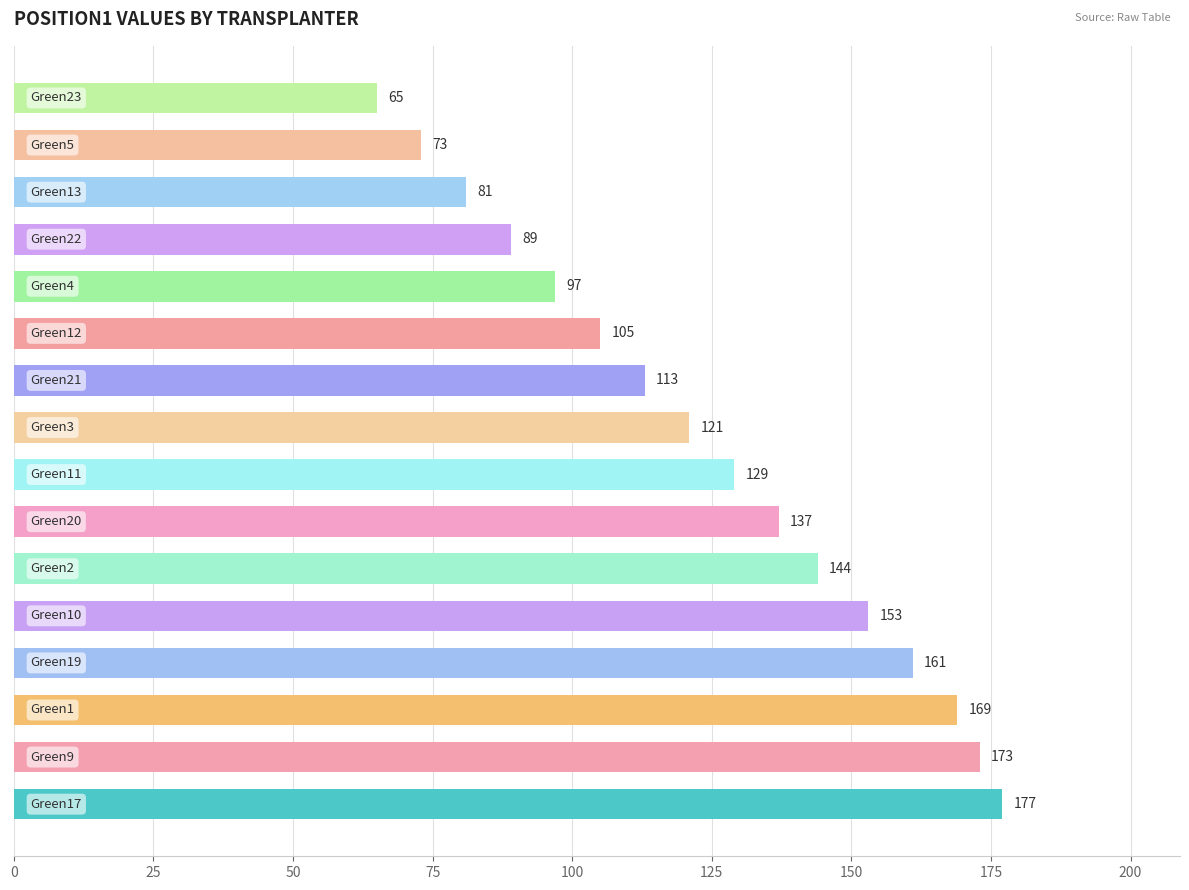

What is the maximum value shown in the chart?

177